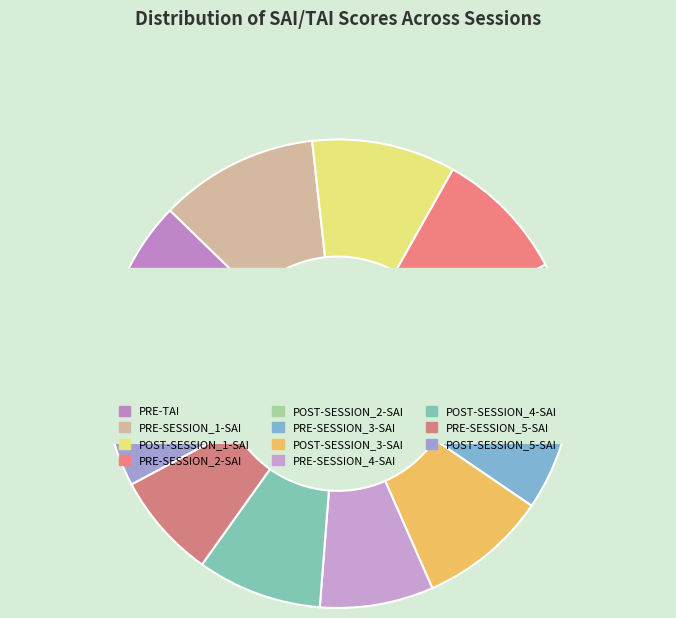

Which category has the smallest portion of the pie?

PRE-SESSION_5-SAI